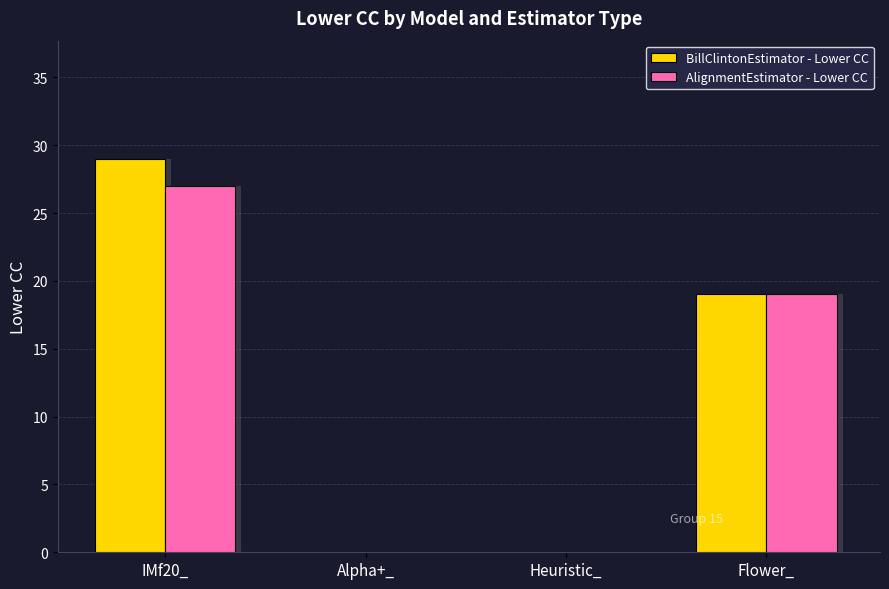

Reading right to left, transcribe all the data shown in this chart.

BillClintonEstimator - Lower CC: 19	0	0	29
AlignmentEstimator - Lower CC: 19	0	0	27